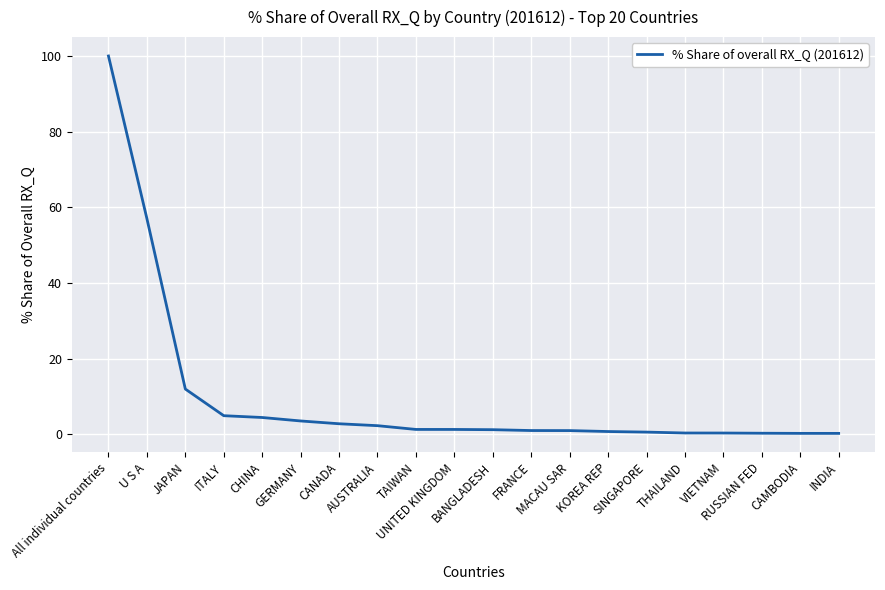

What is the difference between the second highest and minimum values?

56.8